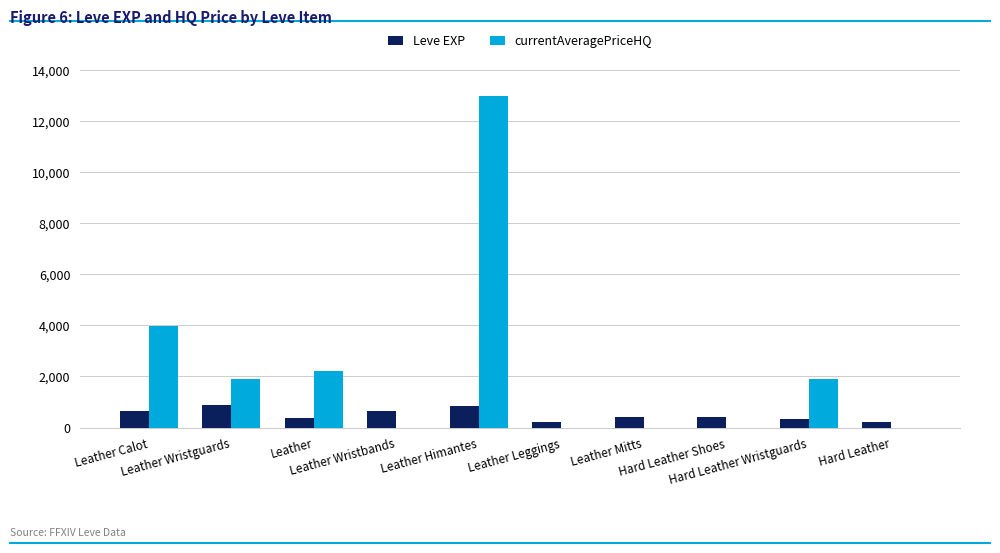

What is the highest value of the Leve EXP series?

900